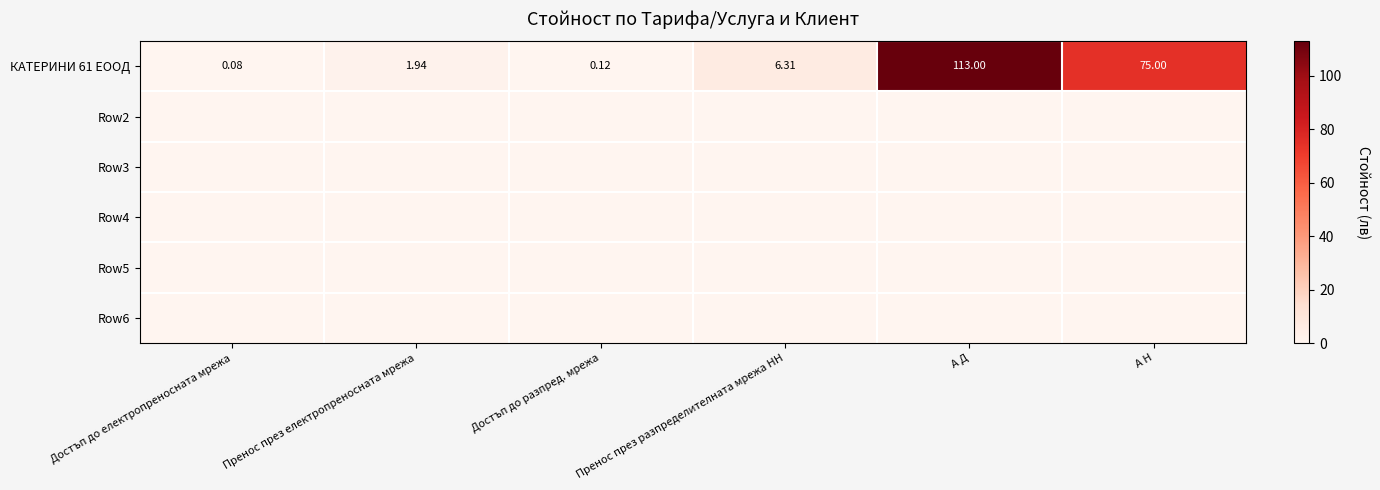

Where is Row2 nearest to the value 0?

Достъп до електропреносната мрежа